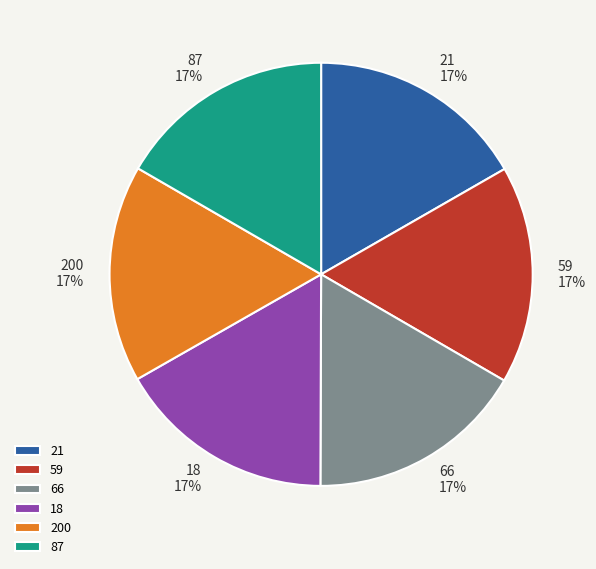

Is 87 the majority of the pie?

No